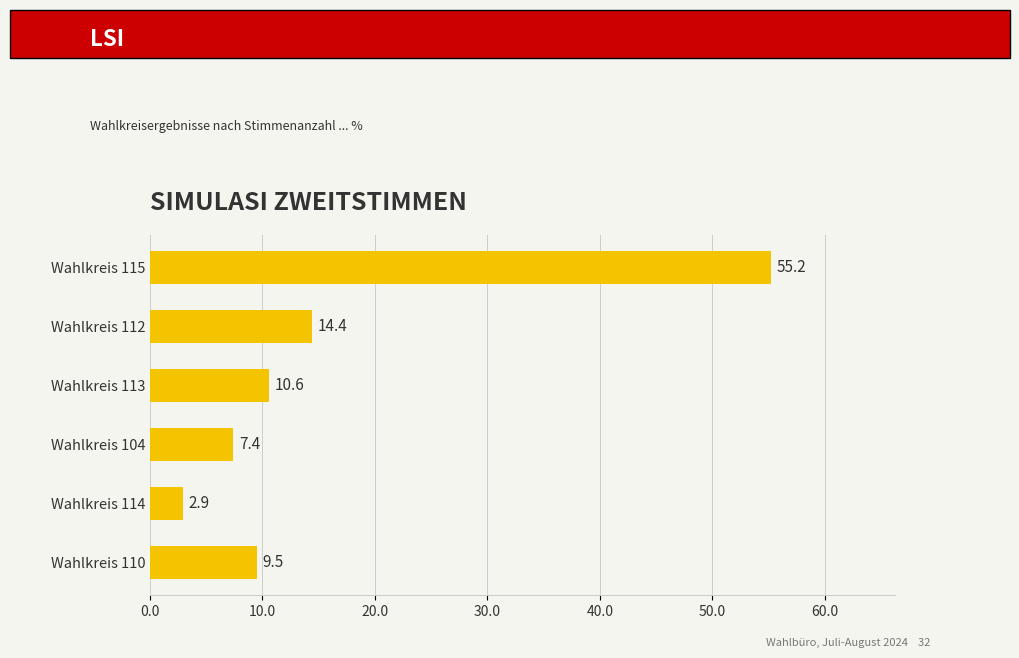

Are the bars grouped side by side (vs. stacked)?

No